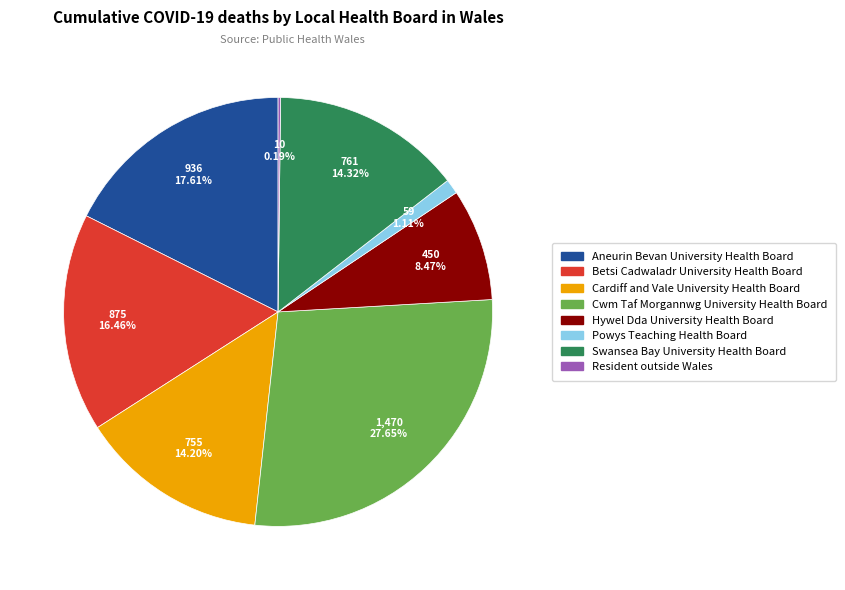

To the nearest percent, what percentage of the pie is Hywel Dda University Health Board?

8%